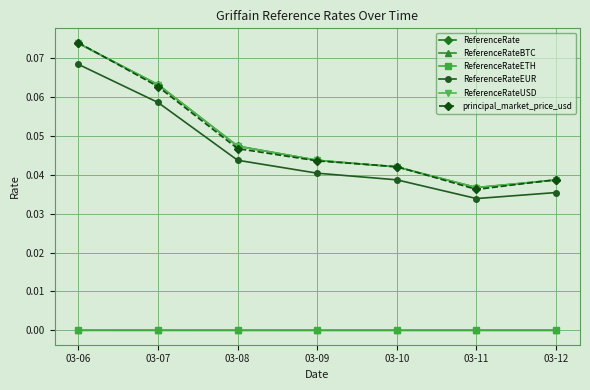

Between 03-09 and 03-12, which series saw the biggest shift?

ReferenceRate